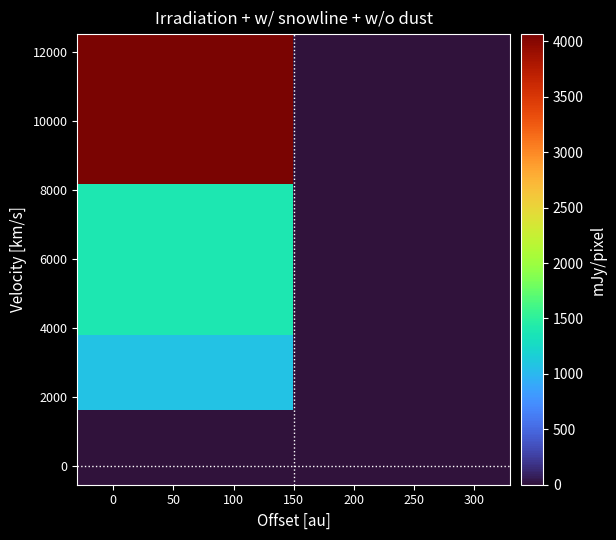

How many categories are shown in the chart?

2